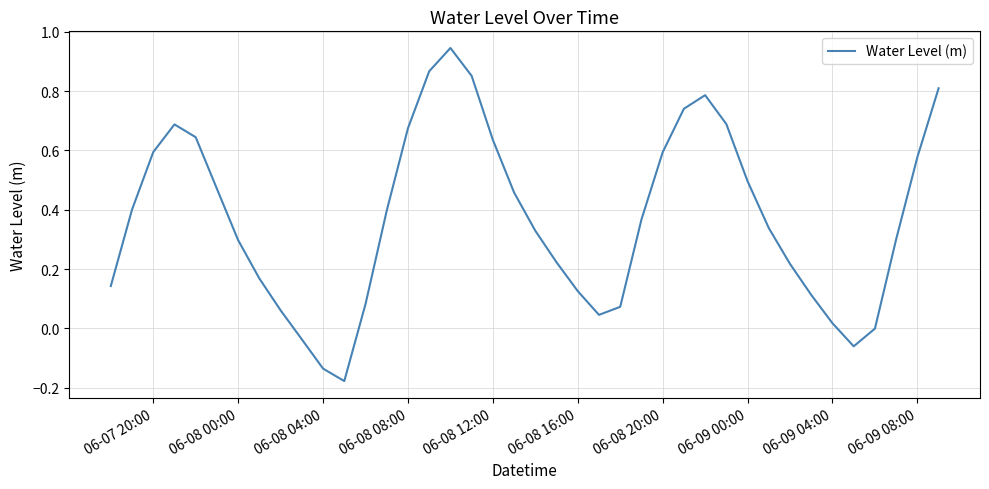

What is the difference between the maximum and minimum values?

1.1